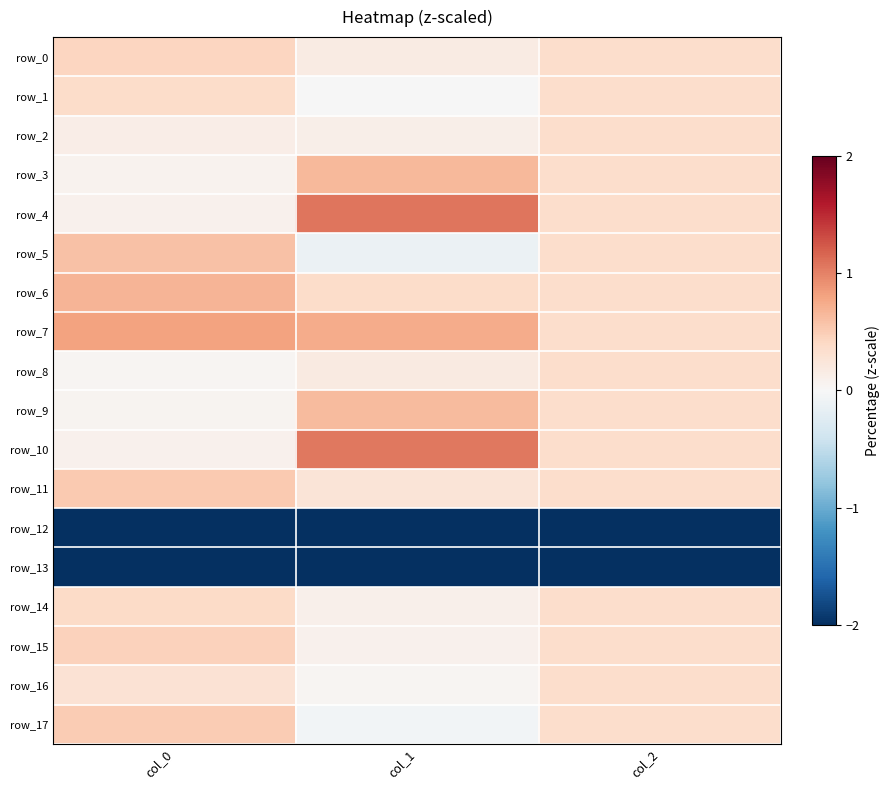

True or false: row_6 has a value of 0.7 at col_0.

True